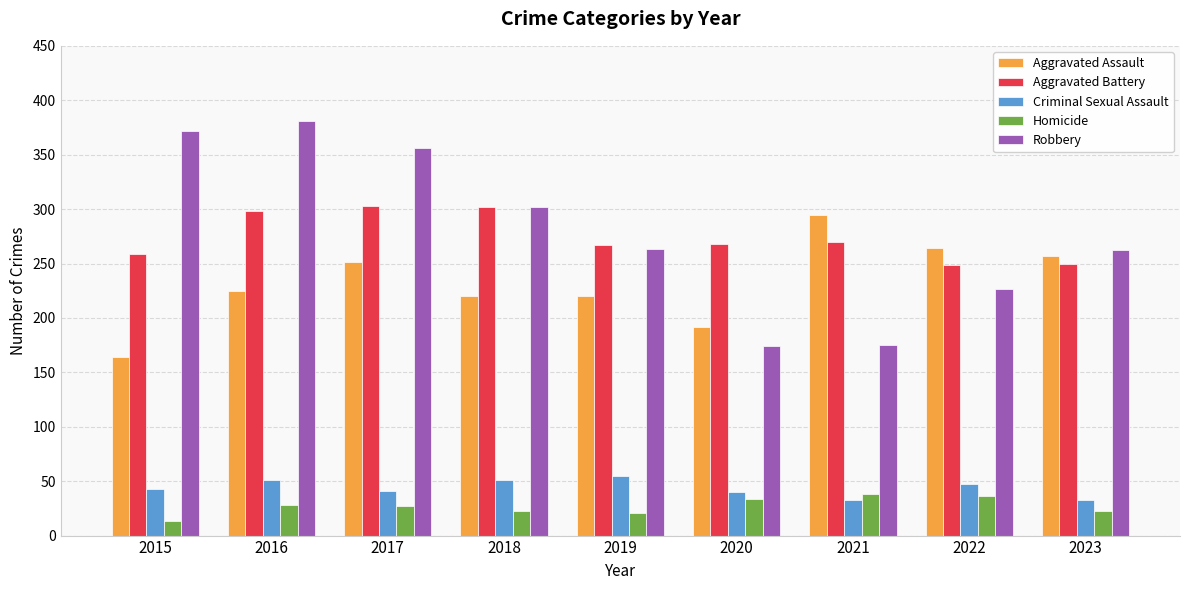

What are all the series names shown in the legend?

Aggravated Assault, Aggravated Battery, Criminal Sexual Assault, Homicide, Robbery